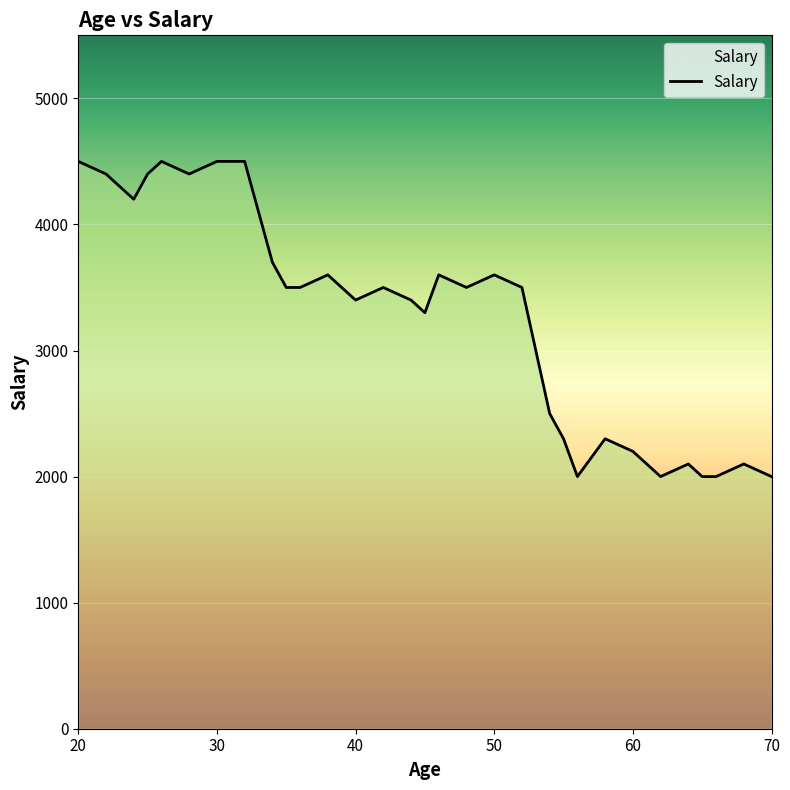

What is the approximate value at 48, to the nearest 100?

3500